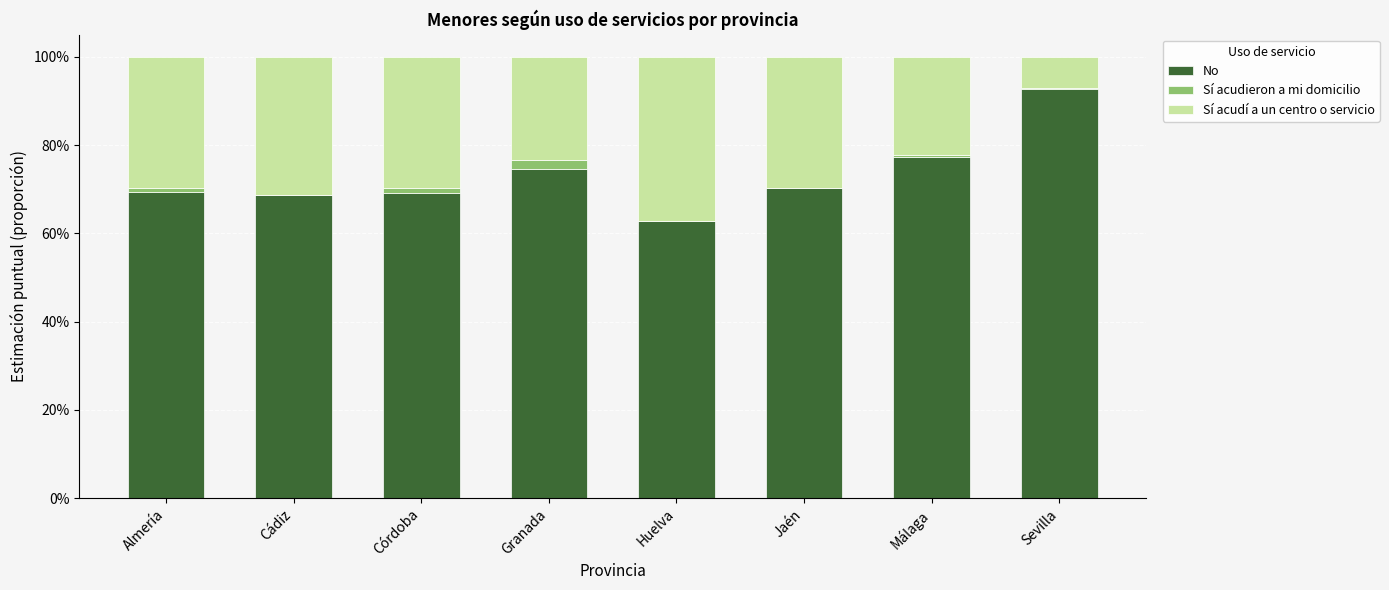

The No series shows 0.3 at Córdoba. True or false?

False